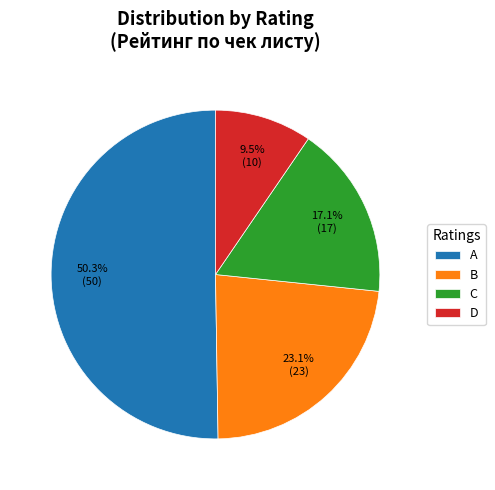

Is there a majority slice in this chart?

Yes